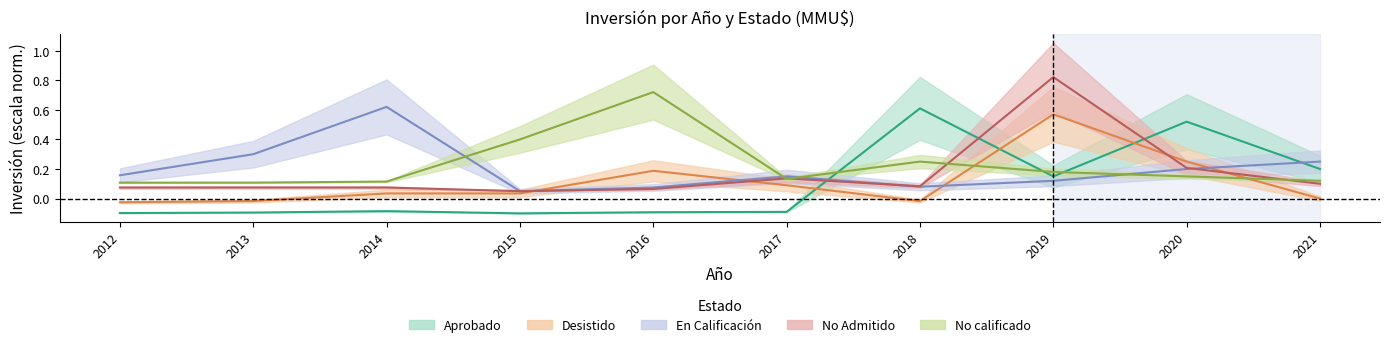

How many distinct data groups are displayed?

5